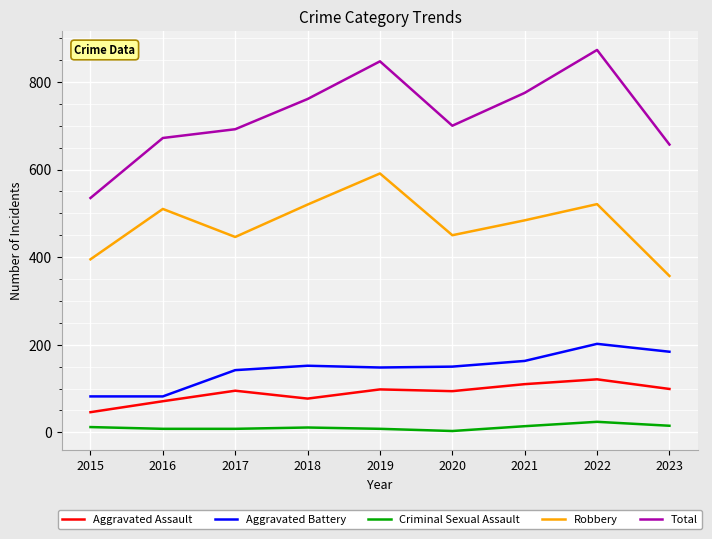

List the series in order of their peak value, lowest first.

Criminal Sexual Assault, Aggravated Assault, Aggravated Battery, Robbery, Total